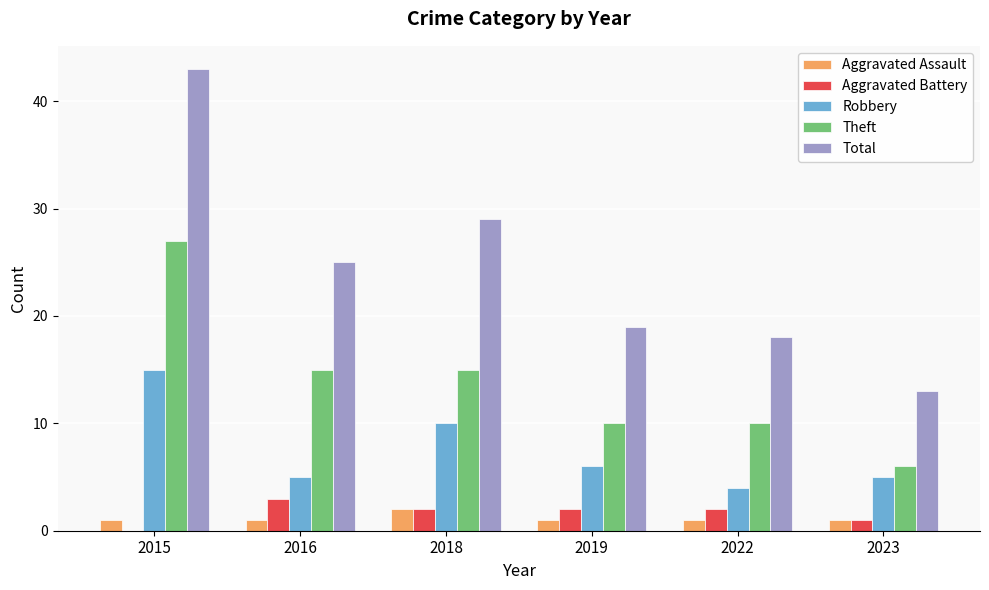

How many positive values does the Aggravated Battery series have?

5